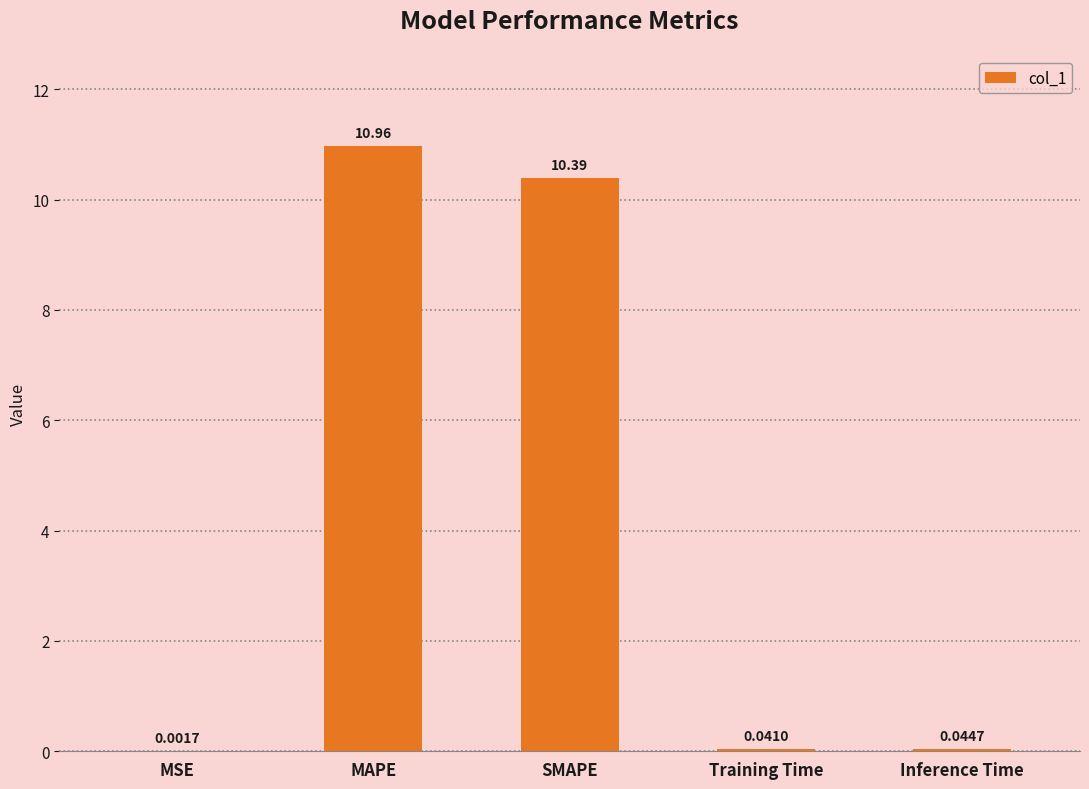

Where is the data nearest to the value 5?

Inference Time